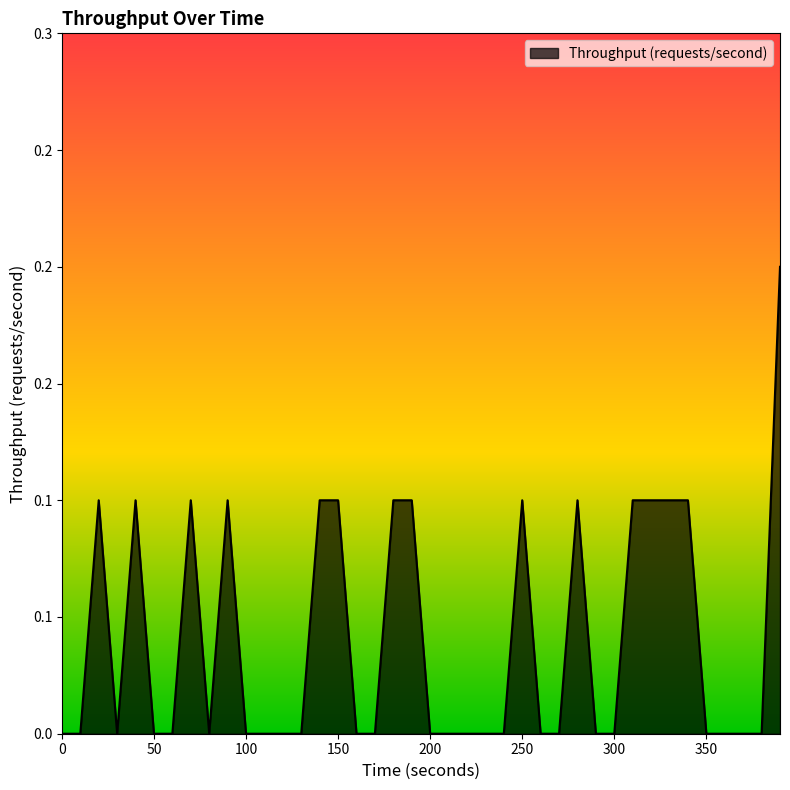

Is this an area chart (filled region under the line)?

Yes